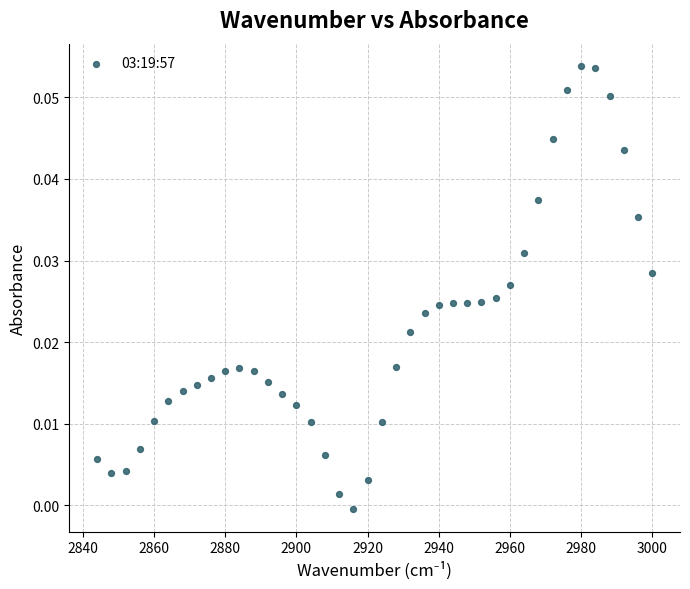

What is the range of X values (max minus min)?

156.0